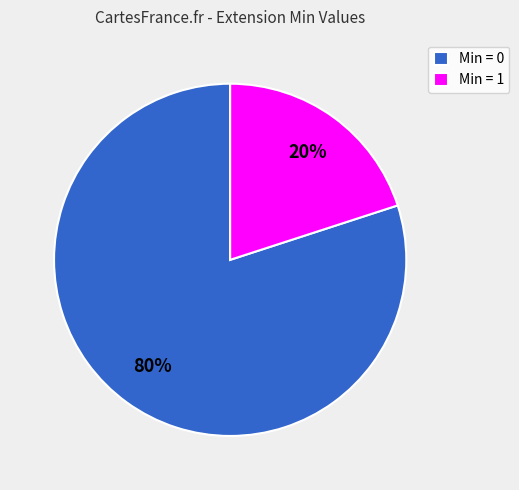

How many slices are in this pie chart?

2